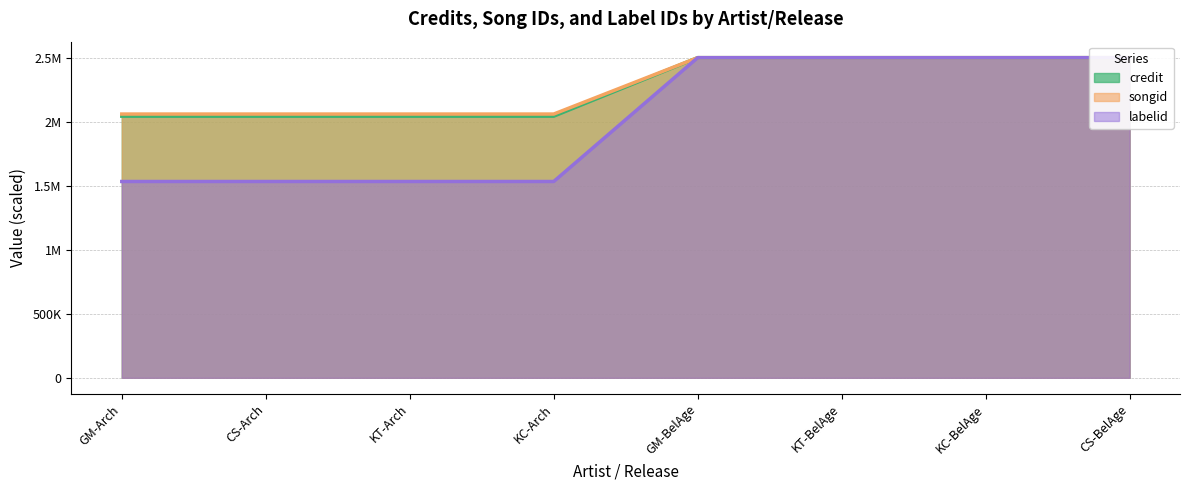

List the series in order of their peak value, highest first.

credit, songid, labelid